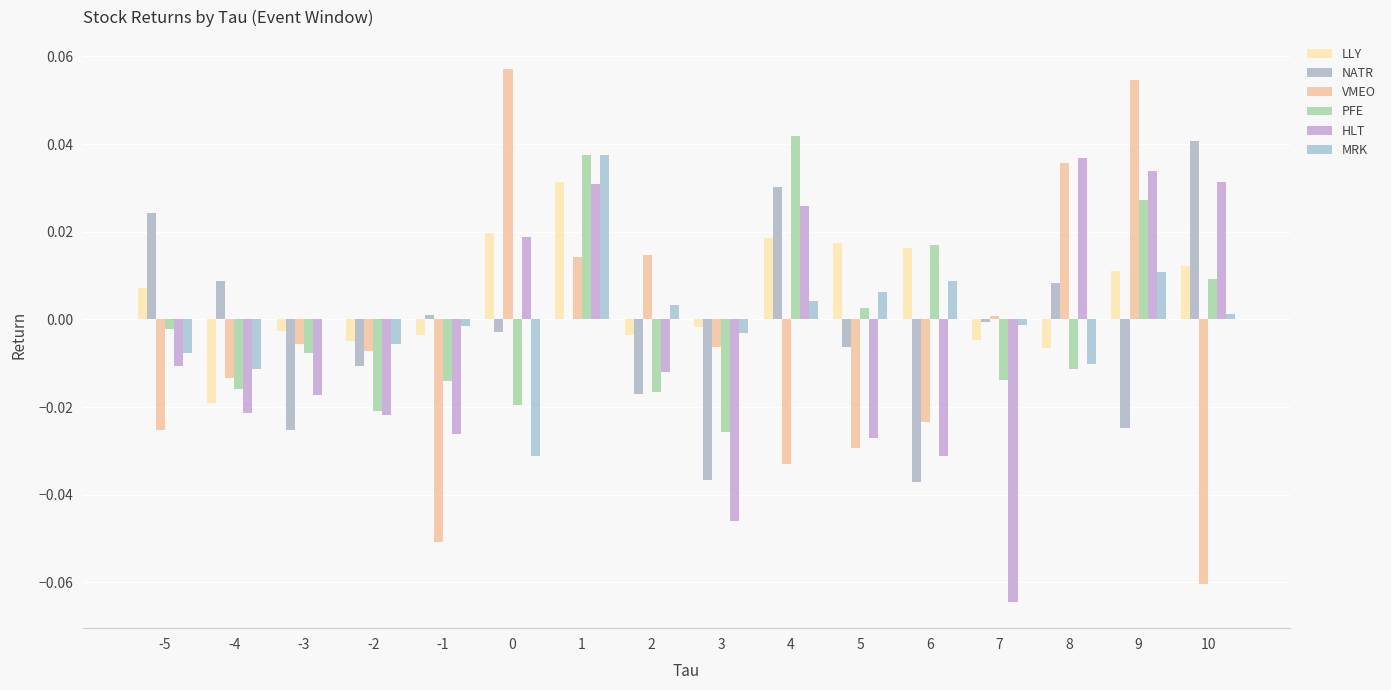

Which series has the largest total across all categories?

LLY